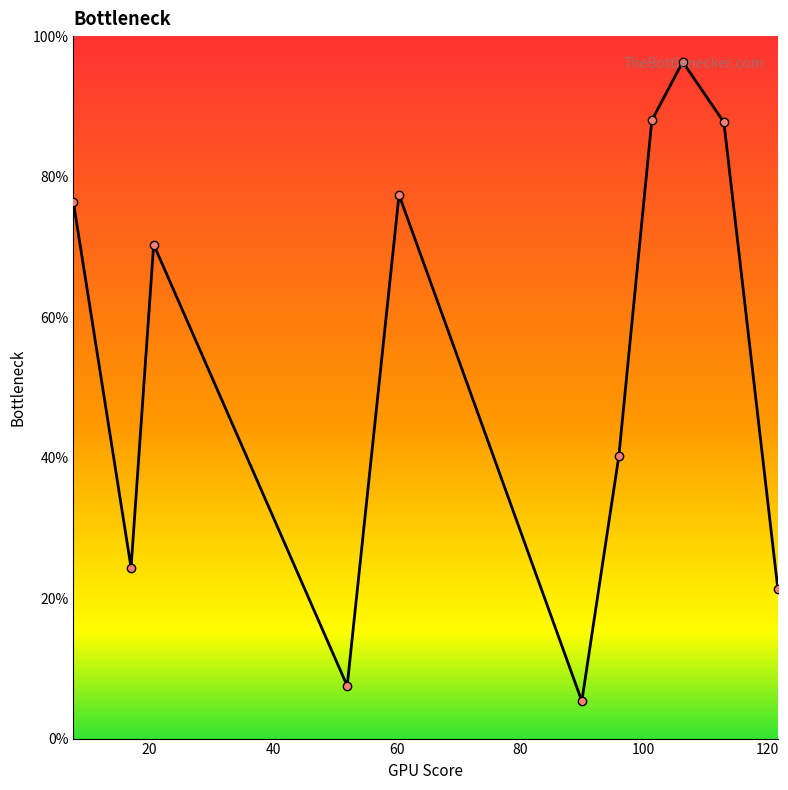

What is the minimum value shown in the chart?

5.3